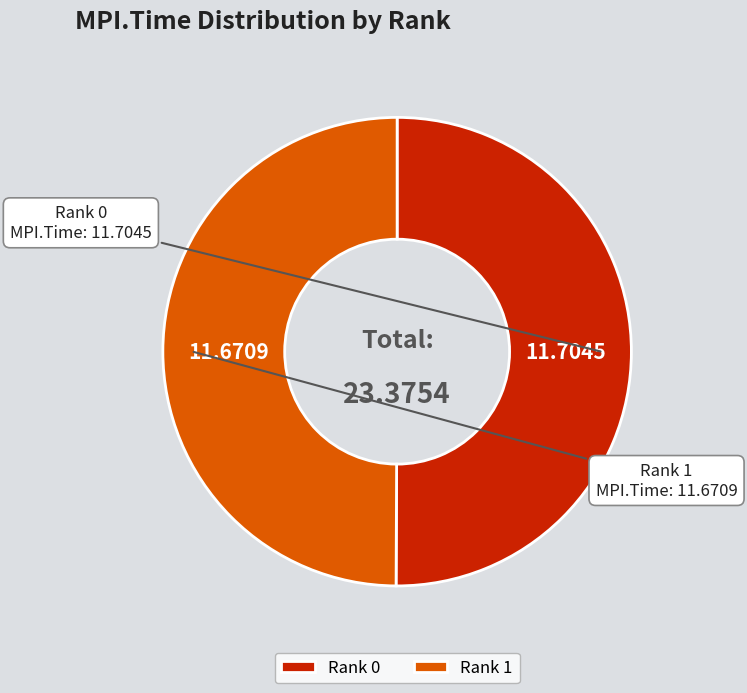

Approximately how many times larger is the value at Rank 0 compared to Rank 1?

1.0